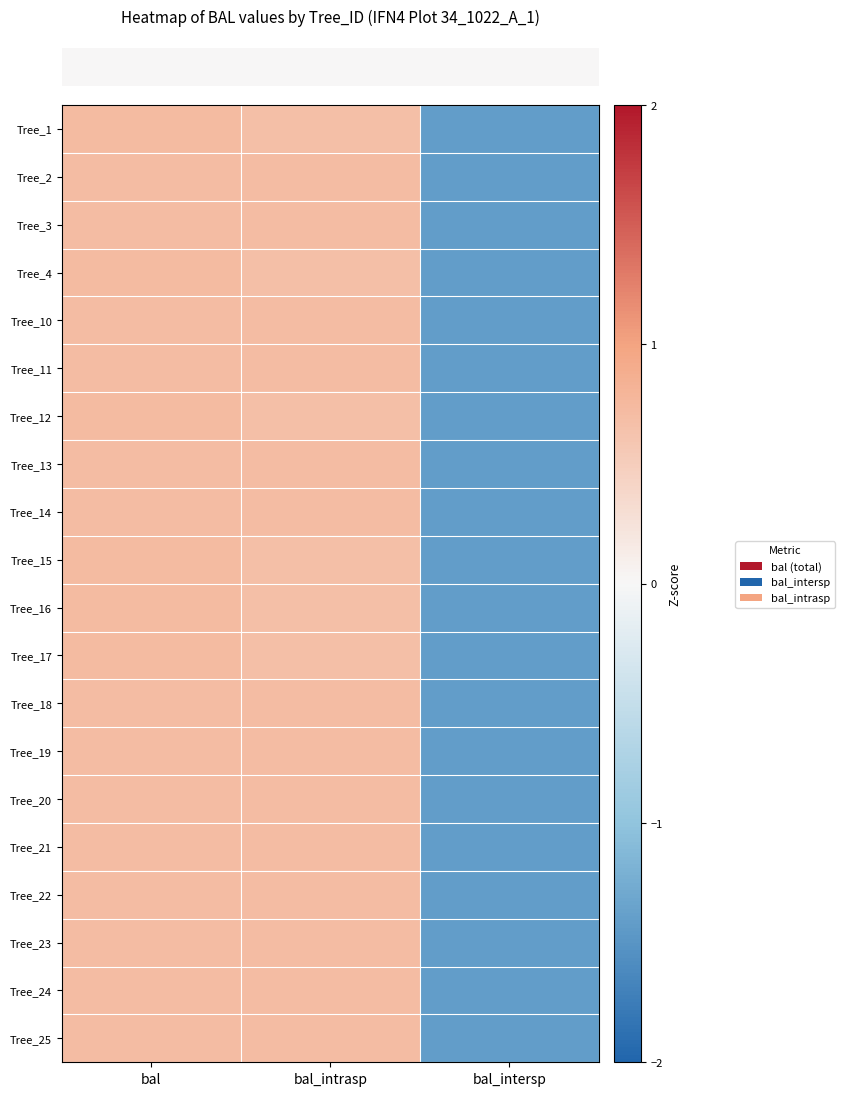

Reading left to right, what are all the values shown in this chart?

row_0: 0.7	0.7	-1.4
row_1: 0.7	0.7	-1.4
row_2: 0.7	0.7	-1.4
row_3: 0.7	0.7	-1.4
row_4: 0.7	0.7	-1.4
row_5: 0.7	0.7	-1.4
row_6: 0.7	0.7	-1.4
row_7: 0.7	0.7	-1.4
row_8: 0.7	0.7	-1.4
row_9: 0.7	0.7	-1.4
row_10: 0.7	0.7	-1.4
row_11: 0.7	0.7	-1.4
row_12: 0.7	0.7	-1.4
row_13: 0.7	0.7	-1.4
row_14: 0.7	0.7	-1.4
row_15: 0.7	0.7	-1.4
row_16: 0.7	0.7	-1.4
row_17: 0.7	0.7	-1.4
row_18: 0.7	0.7	-1.4
row_19: 0.7	0.7	-1.4